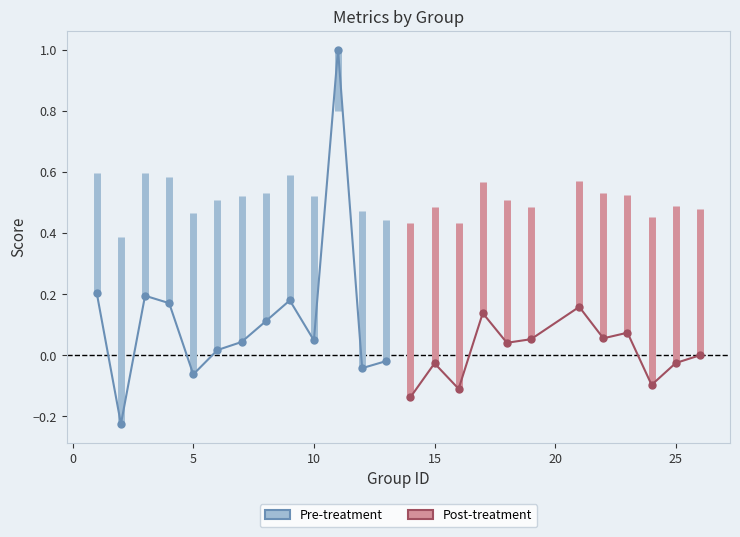

What is the value of the accuracy point at the 15th from the left?

0.5